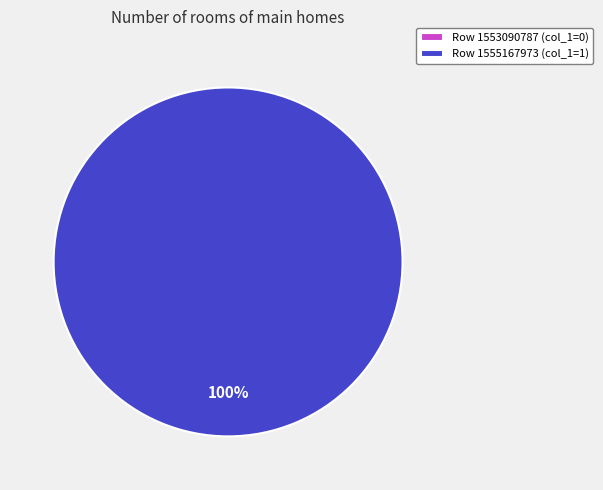

Combined, what portion of the pie is 1555167973 and 1553090787?

100.0%